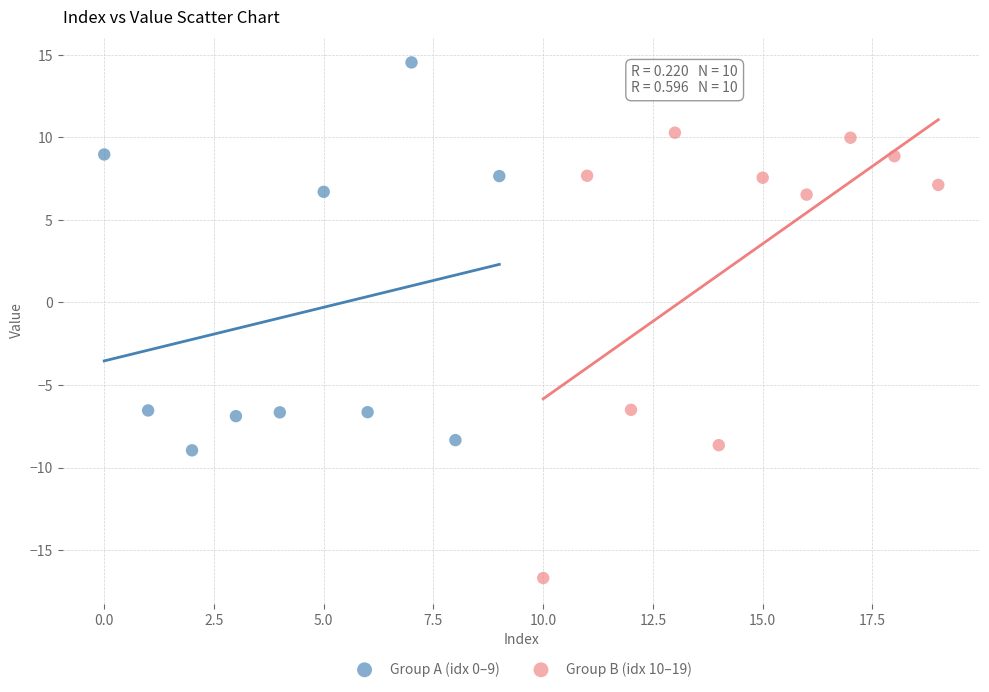

Which series has the widest spread of Y values?

Group B (idx 10–19)